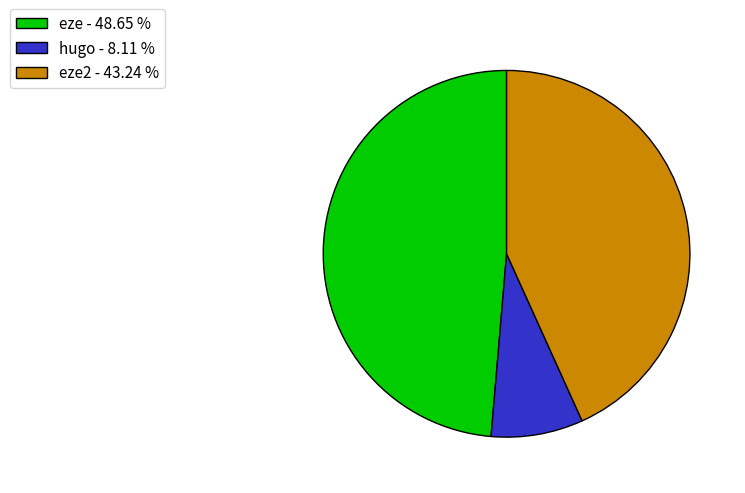

Do hugo - 8.11 % and eze - 48.65 % together represent more than half of the pie?

Yes